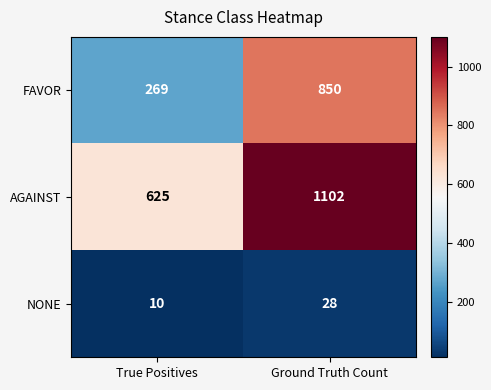

At which label is FAVOR closest to 559?

True Positives